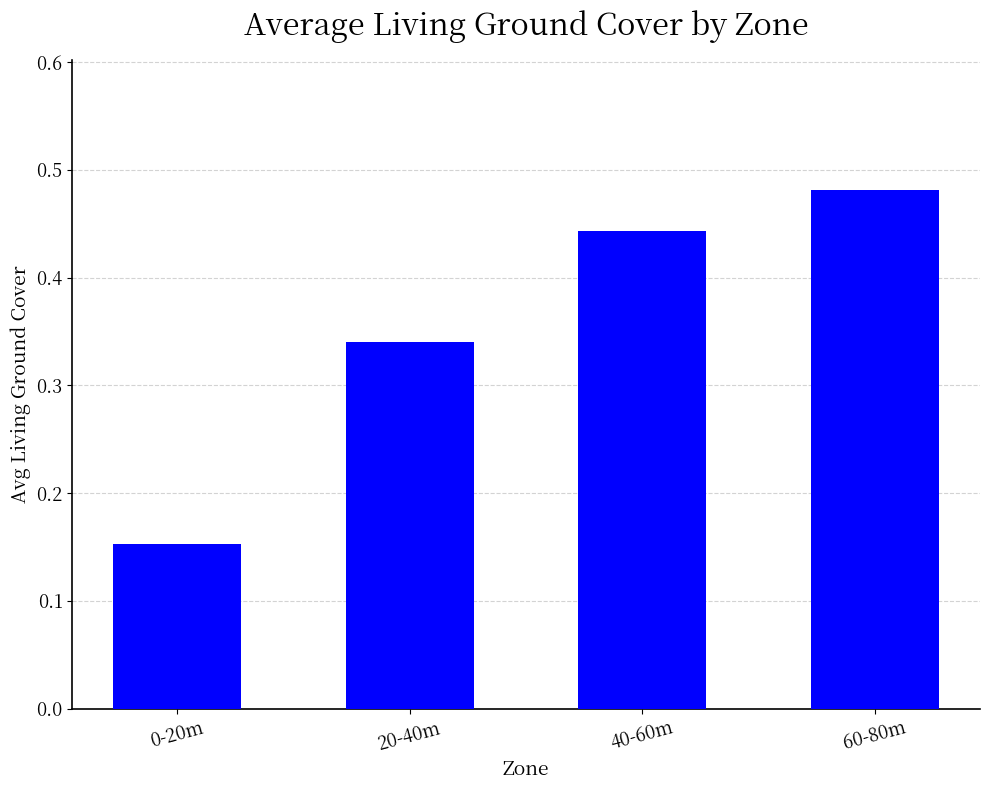

What position from the left is 0-20m?

1